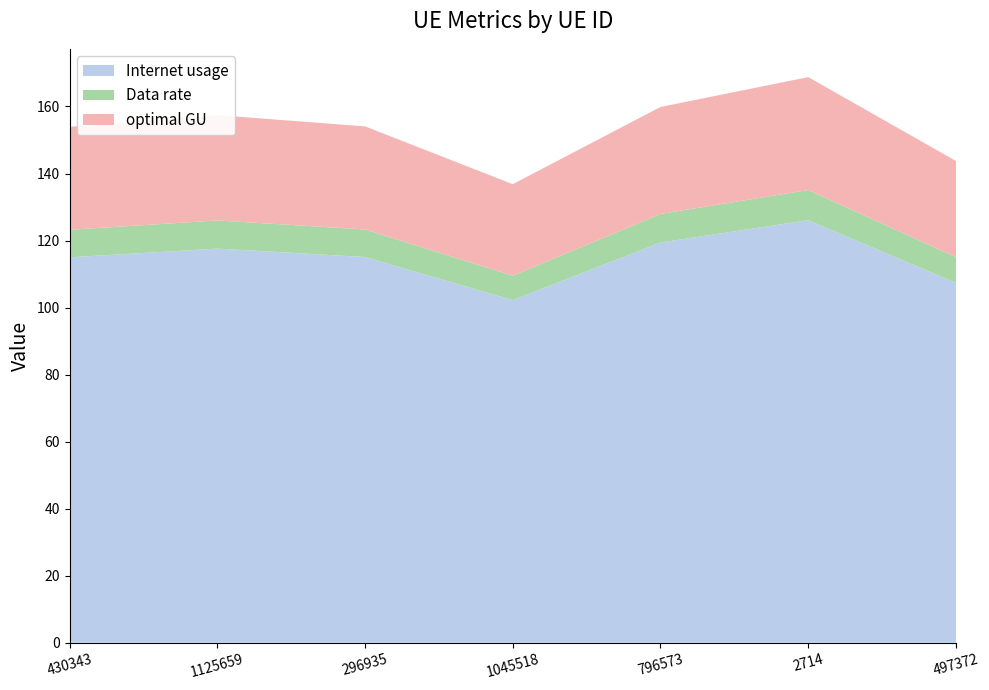

Reading right to left, extract all data points from this chart.

Internet usage: 497372=107.4	2714=126.1	796573=119.4	1045518=102.2	296935=115.1	1125659=117.6	430343=115.0
Data rate: 497372=7.7	2714=9.0	796573=8.5	1045518=7.3	296935=8.2	1125659=8.4	430343=8.2
optimal GU: 497372=28.7	2714=33.7	796573=31.9	1045518=27.3	296935=30.8	1125659=31.4	430343=30.7